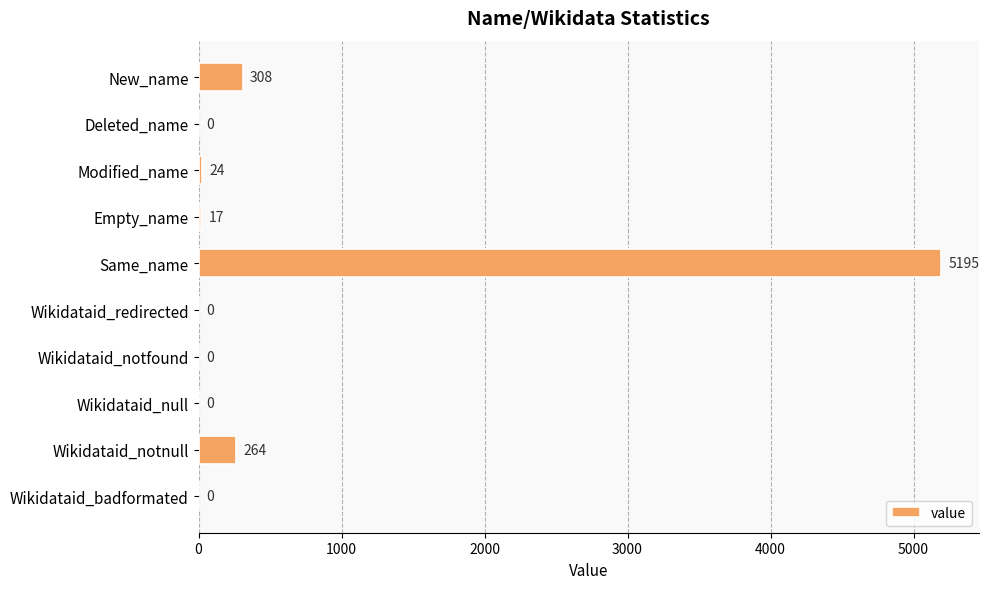

How many positive values are there?

5